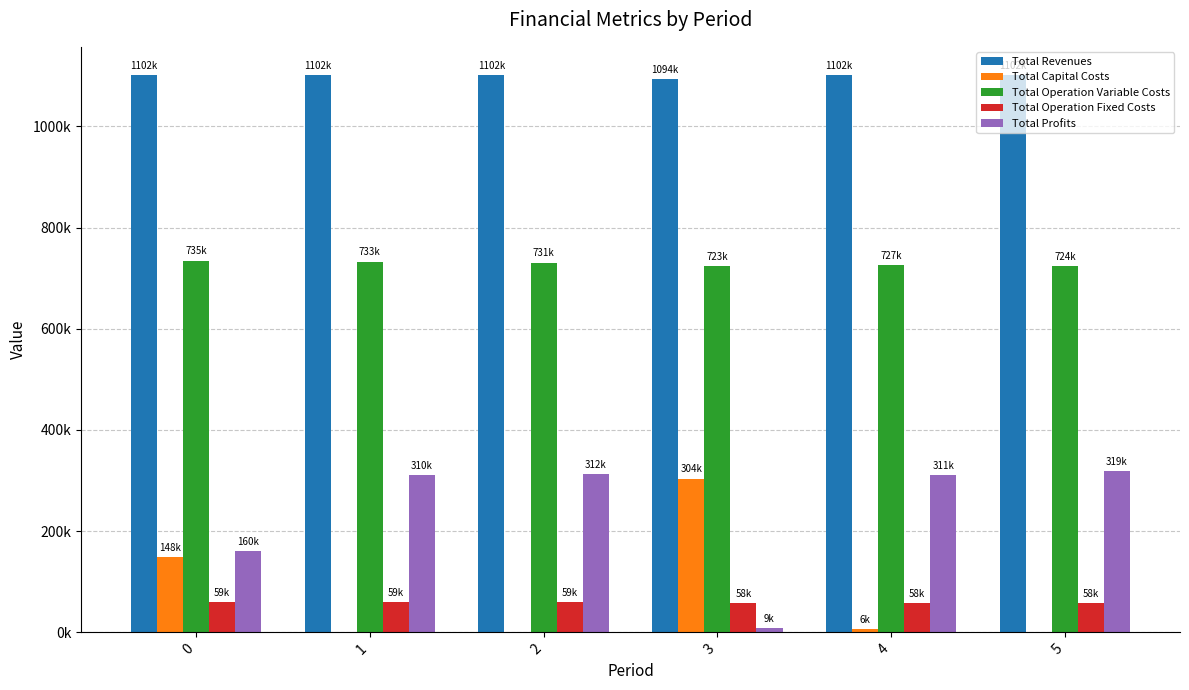

What are all the series names shown in the legend?

Total Revenues, Total Capital Costs, Total Operation Variable Costs, Total Operation Fixed Costs, Total Profits